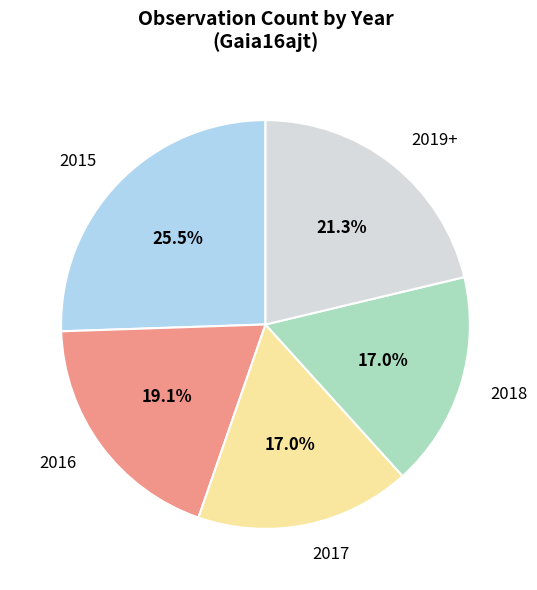

Is there a majority slice in this chart?

No